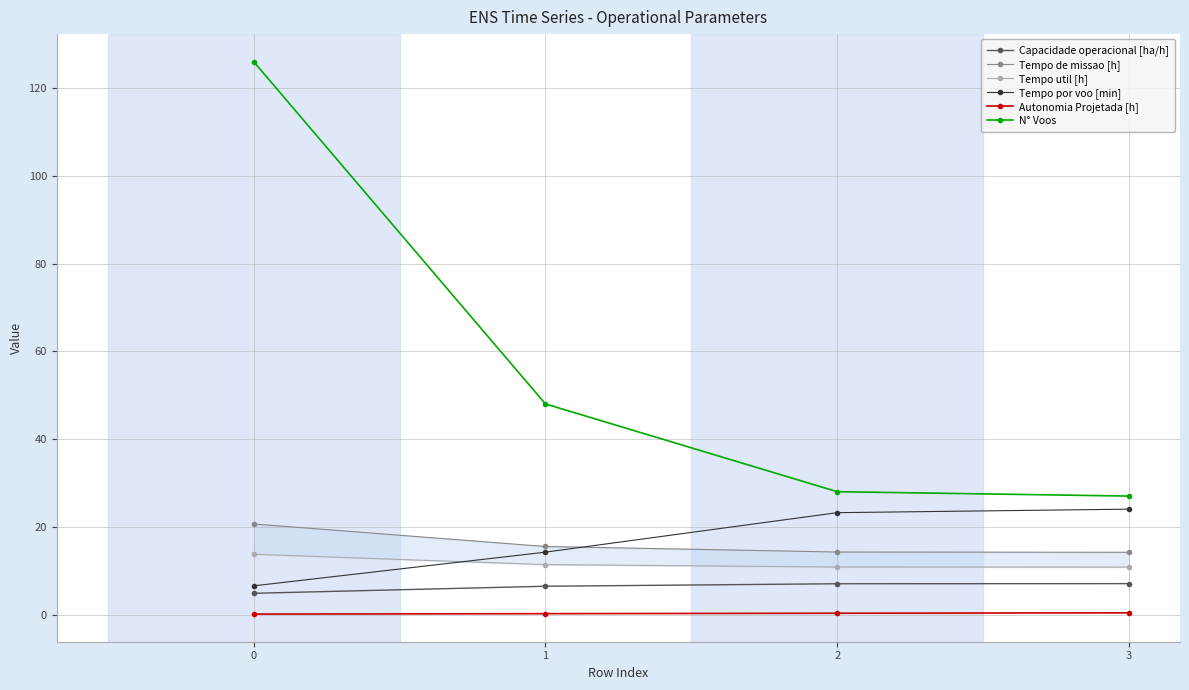

Is it true that Autonomia Projetada [h] equals 0.3 at 2?

True